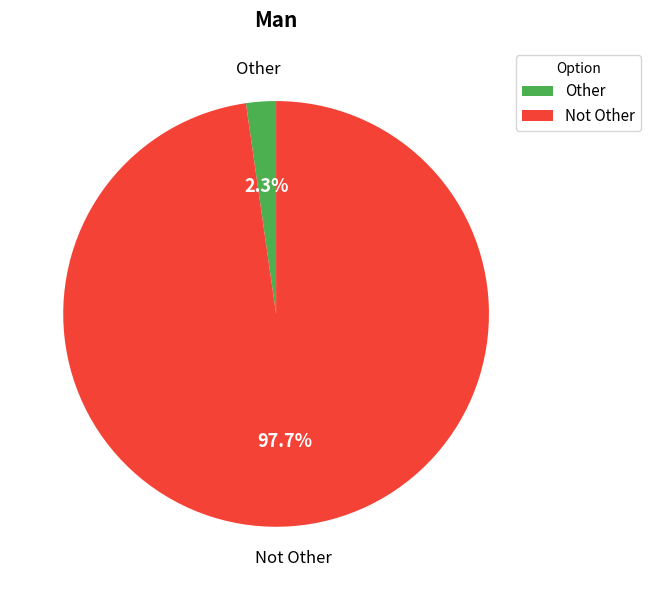

Which has a higher value, Not Other or Other?

Not Other